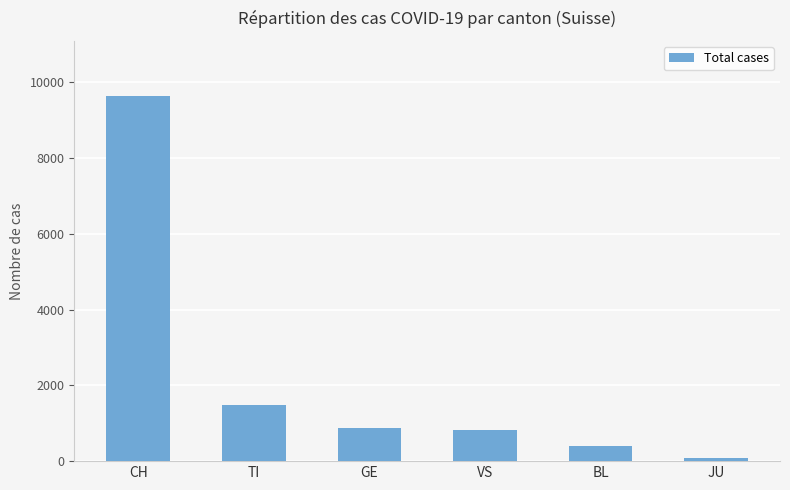

How many series are shown in this chart?

1